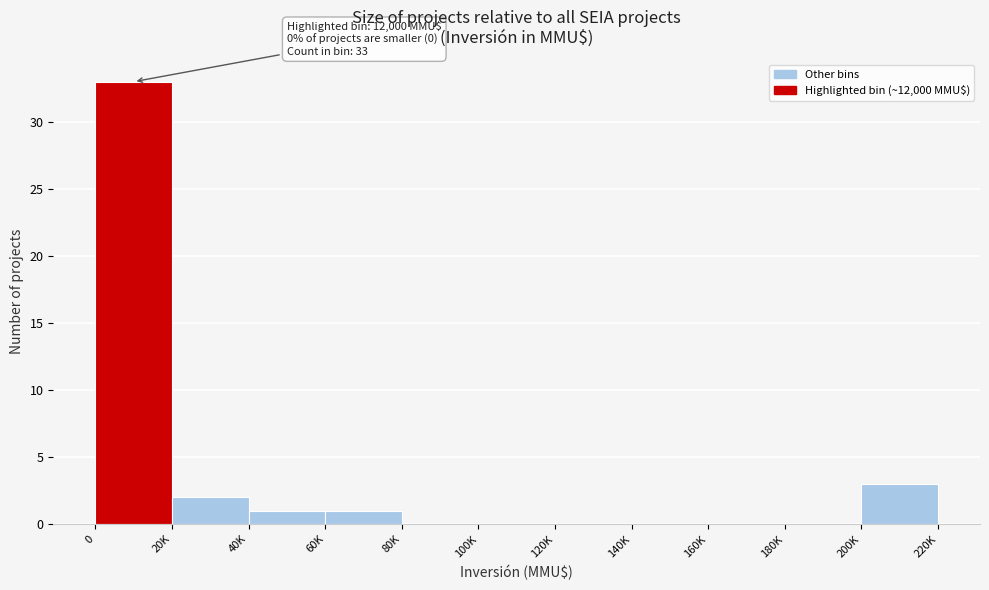

Reading left to right, transcribe all the data shown in this chart.

0=33	20K=2	40K=1	60K=1	80K=0	100K=0	120K=0	140K=0	160K=0	180K=0	200K=3